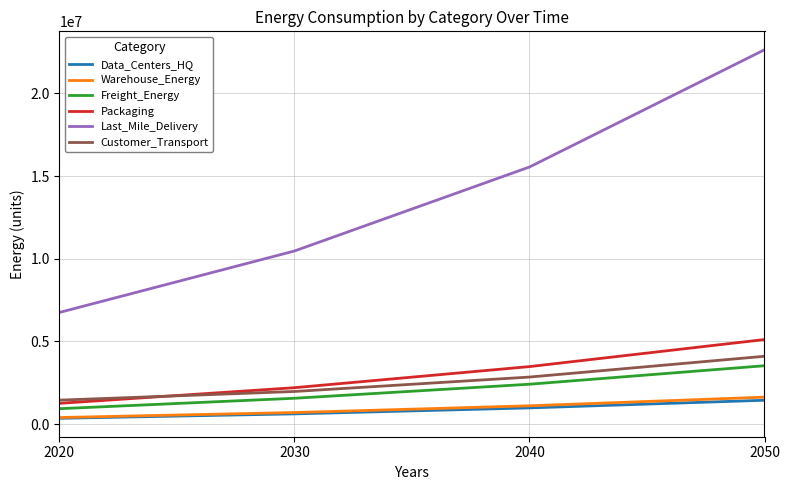

Which series has the largest total across all categories?

Last_Mile_Delivery